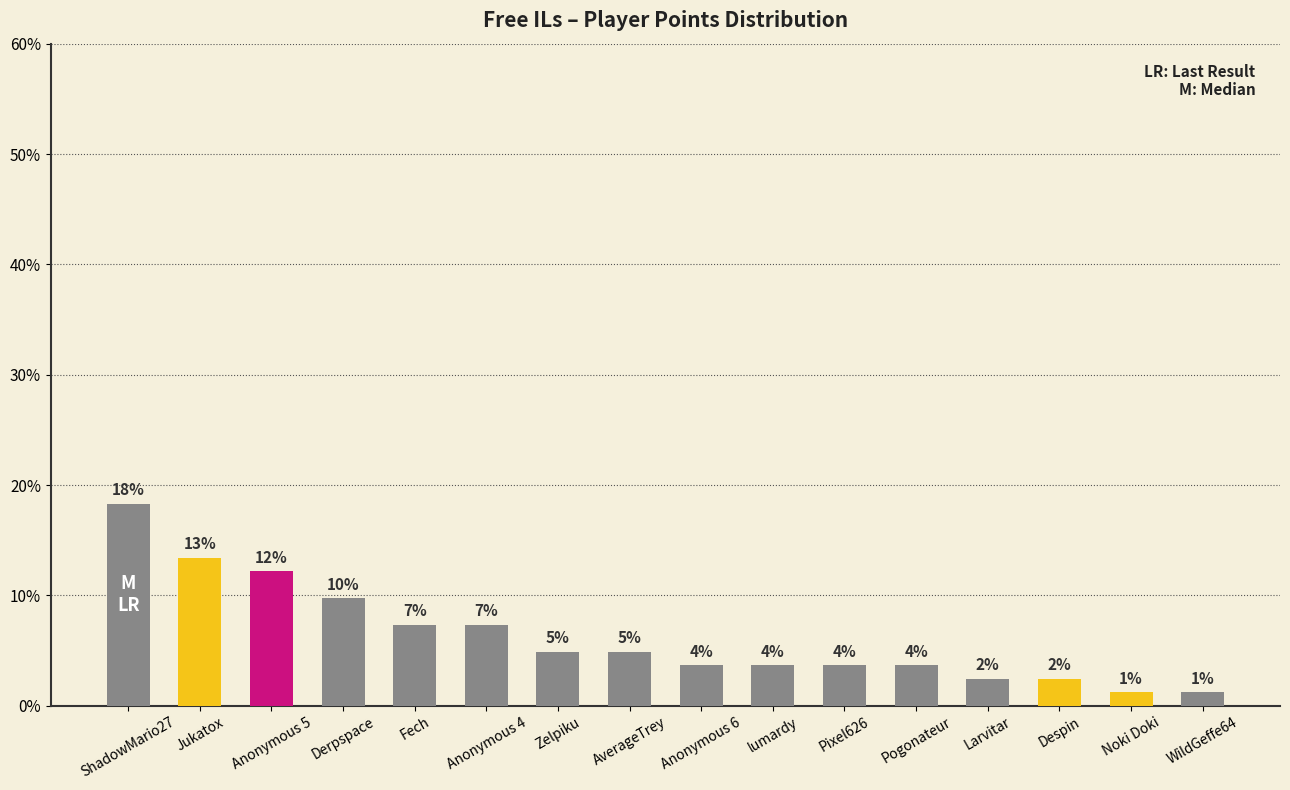

Which label corresponds to the smallest value in the chart?

Noki Doki